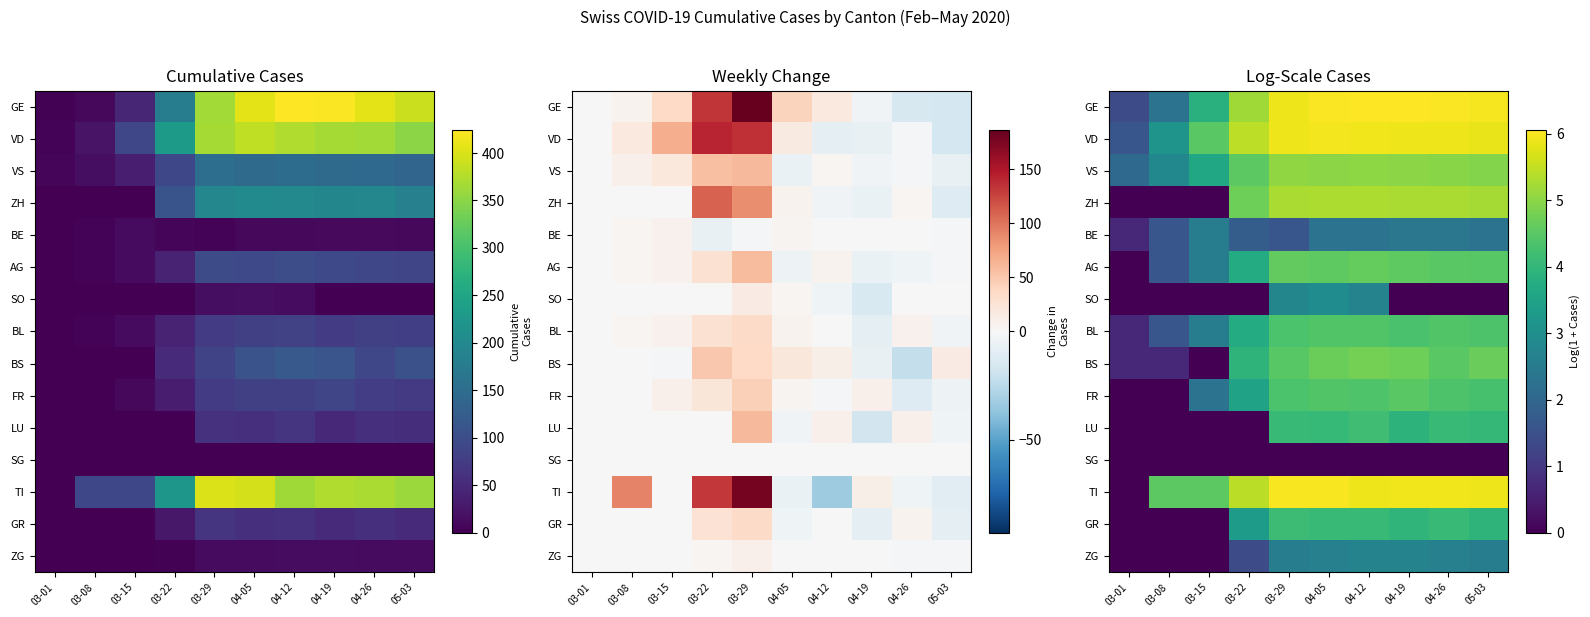

How many distinct data groups are displayed?

15